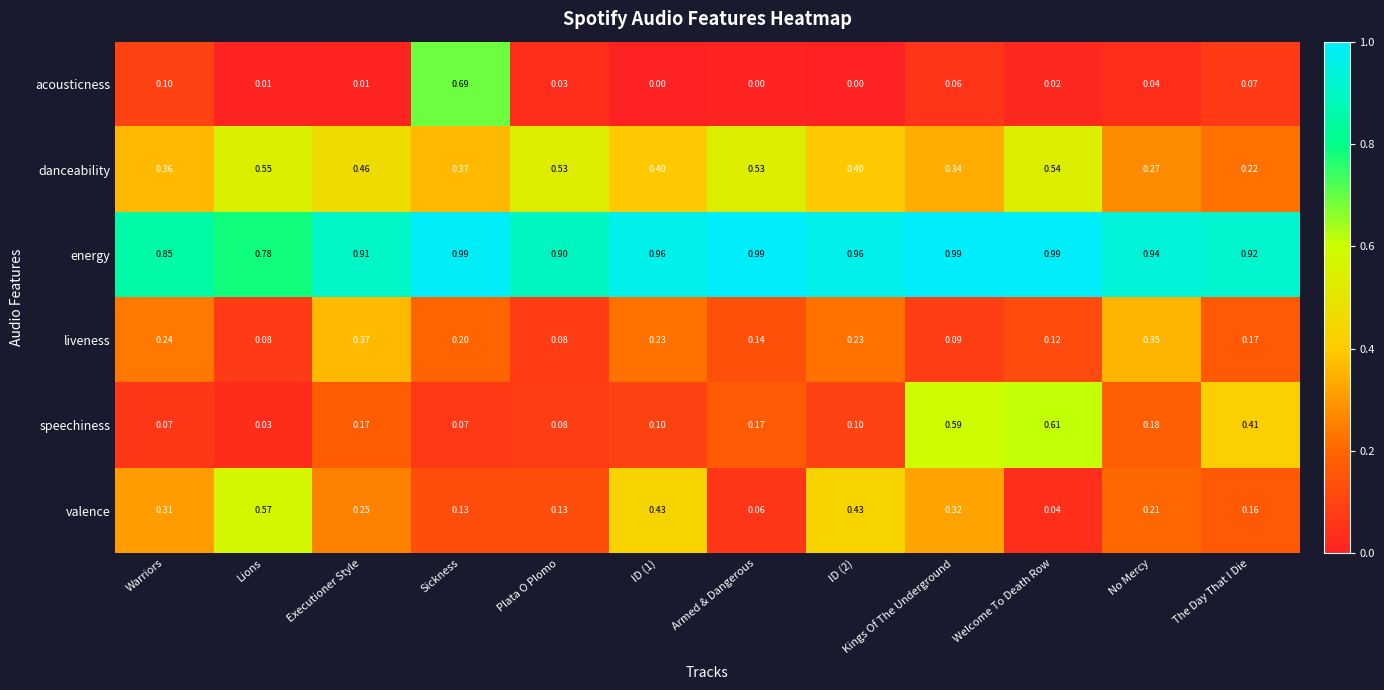

At which label does valence reach its minimum?

Welcome To Death Row